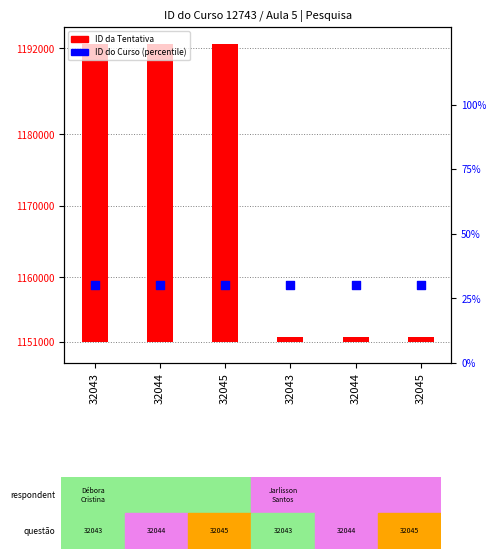

Which series contains the highest Y value?

ID da Tentativa